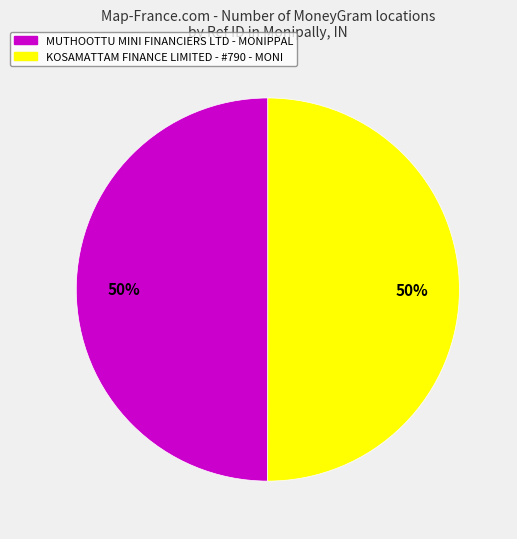

The MUTHOOTTU MINI FINANCIERS LTD - MONIPPAL slice represents 50% of the pie. True or false?

True